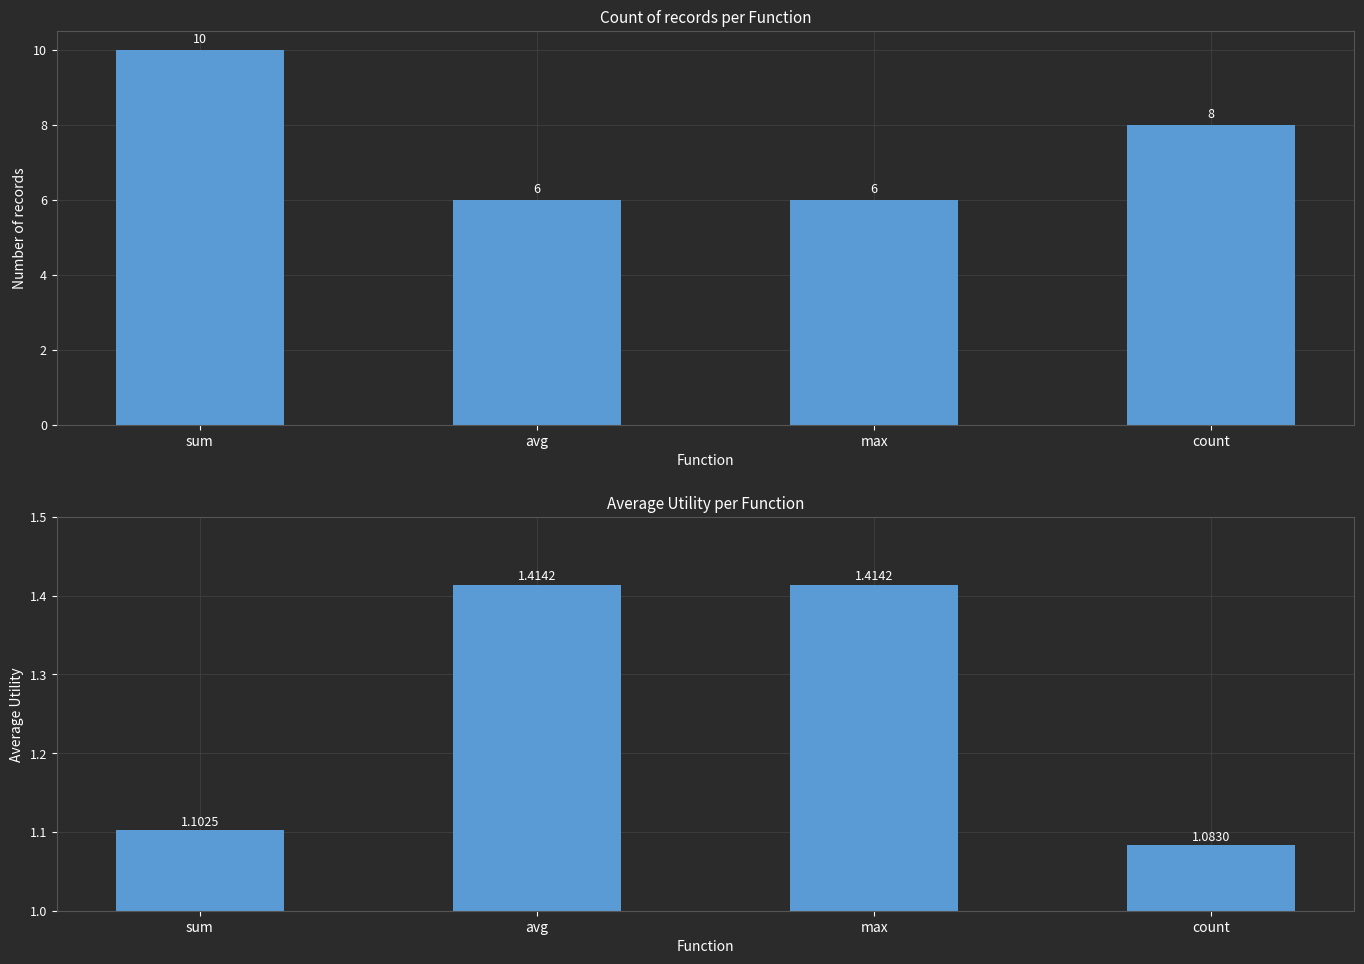

At which label is Avg Utility closest to 1?

count